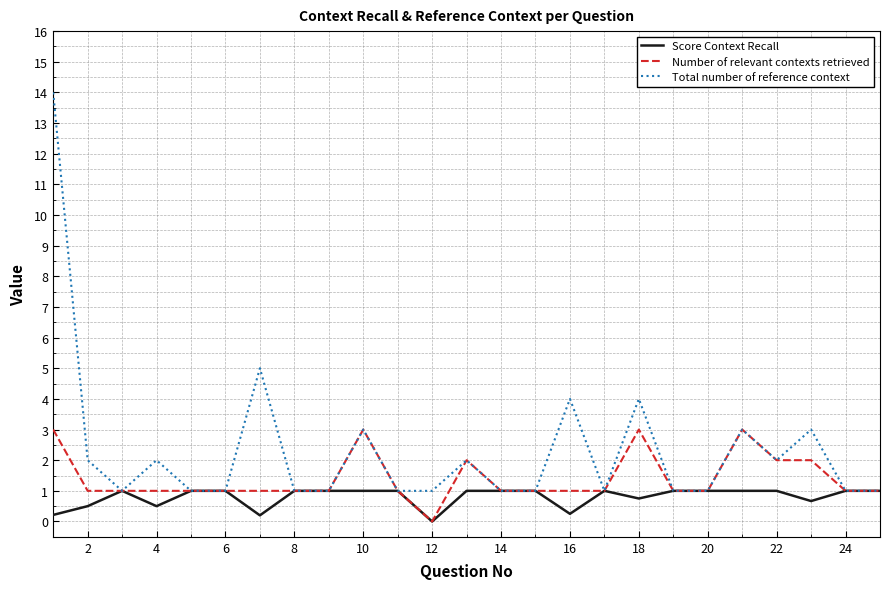

What is the maximum value for Score Context Recall?

1.0